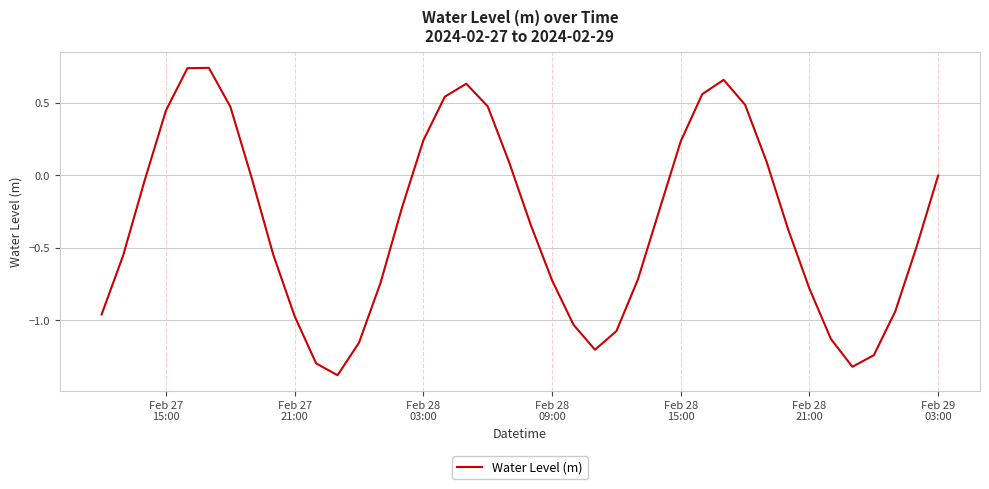

What is the smallest value displayed?

-1.4